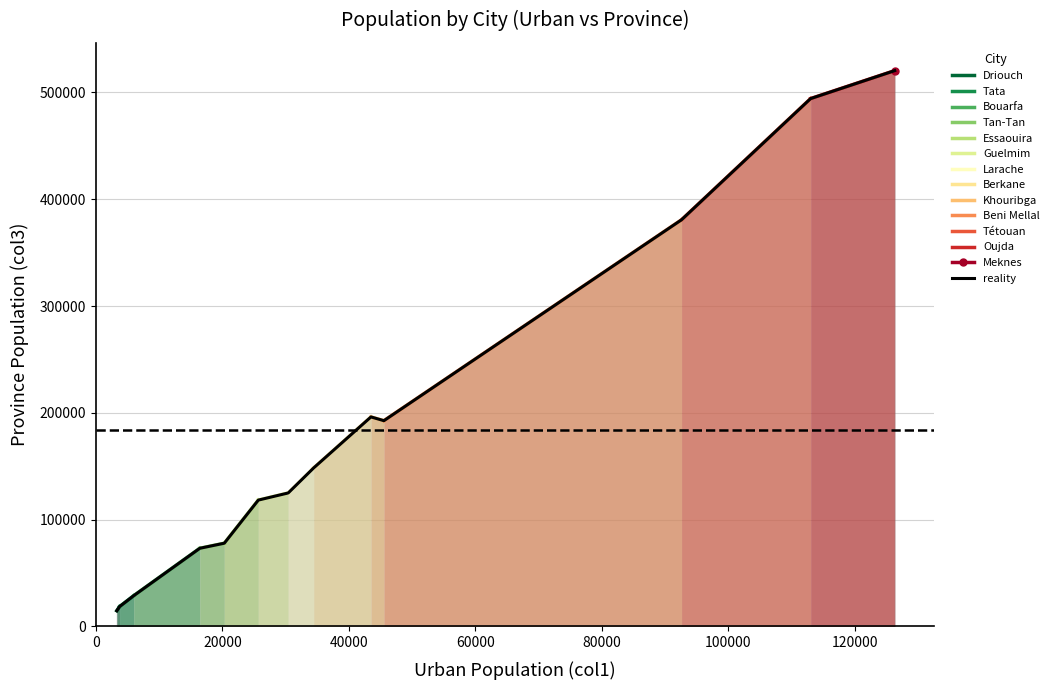

What is the change in value from Oujda to Tata?

-475641